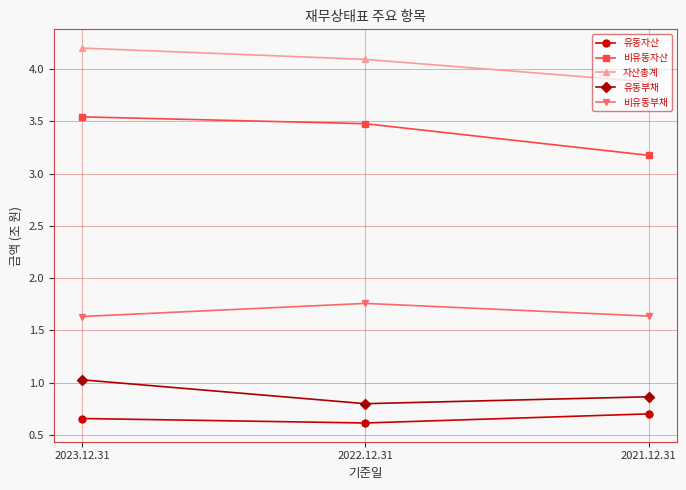

Is it true that 유동자산 equals 0.4 at 2022.12.31?

False